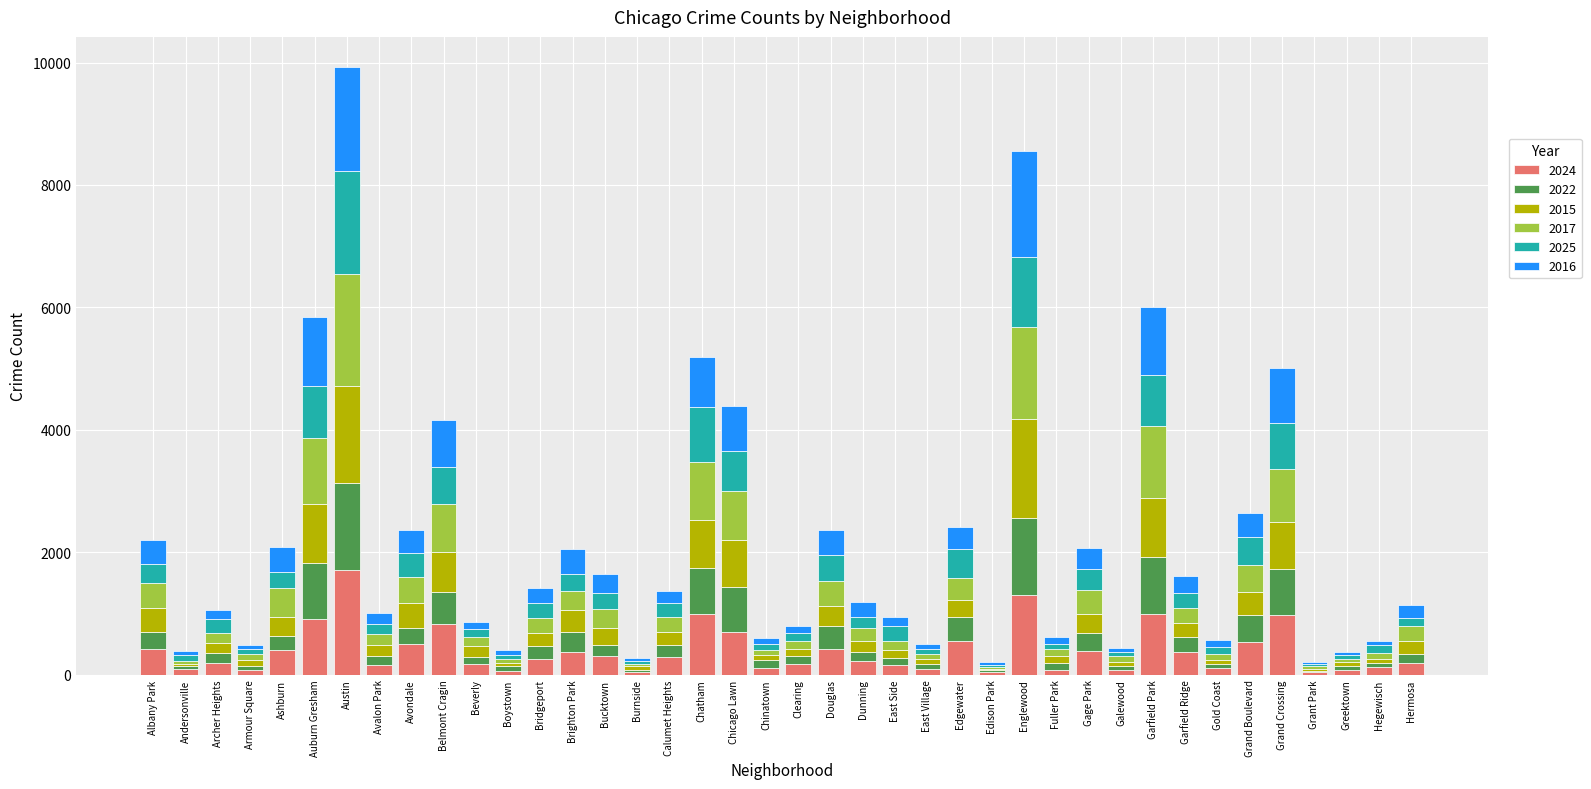

What is the sum of all 2024 values?

15454